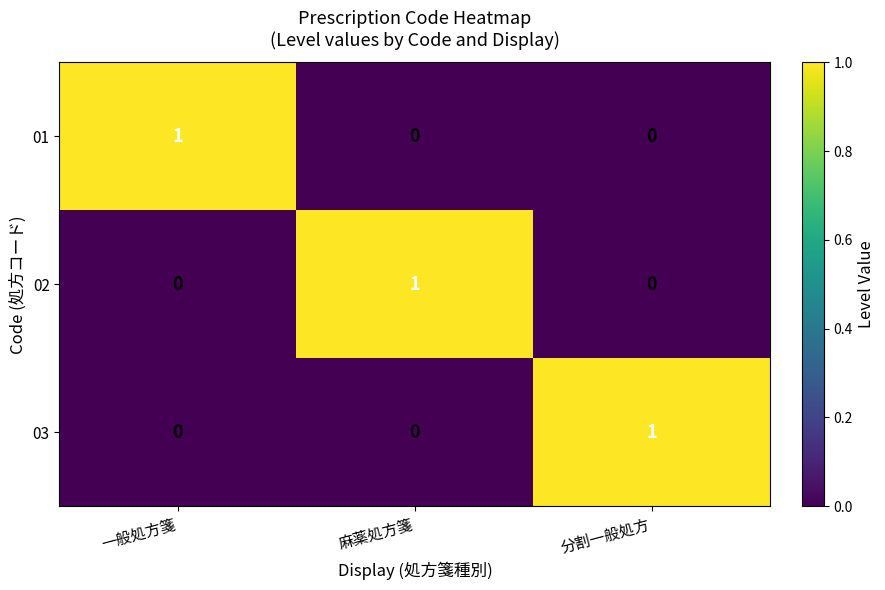

Count the 01 values in the range 0 to 1.

3